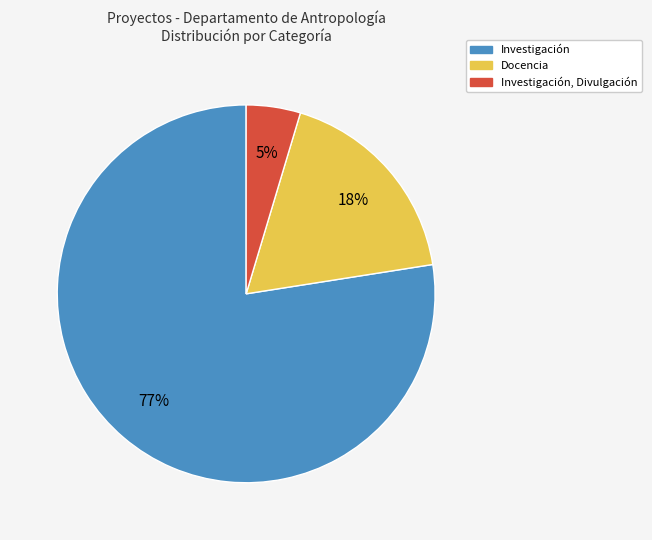

Is there any slice that represents more than half of the pie?

Yes